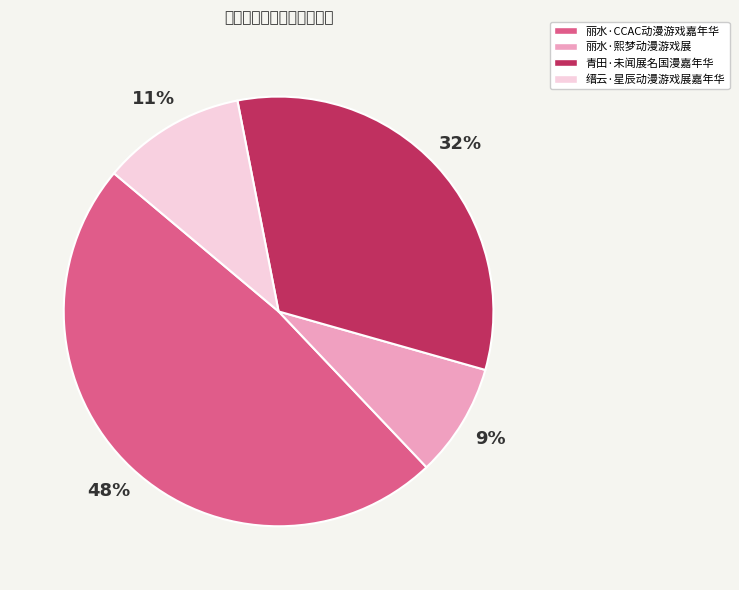

Which has a higher value, 丽水·熙梦动漫游戏展 or 青田·未闻展名国漫嘉年华?

青田·未闻展名国漫嘉年华